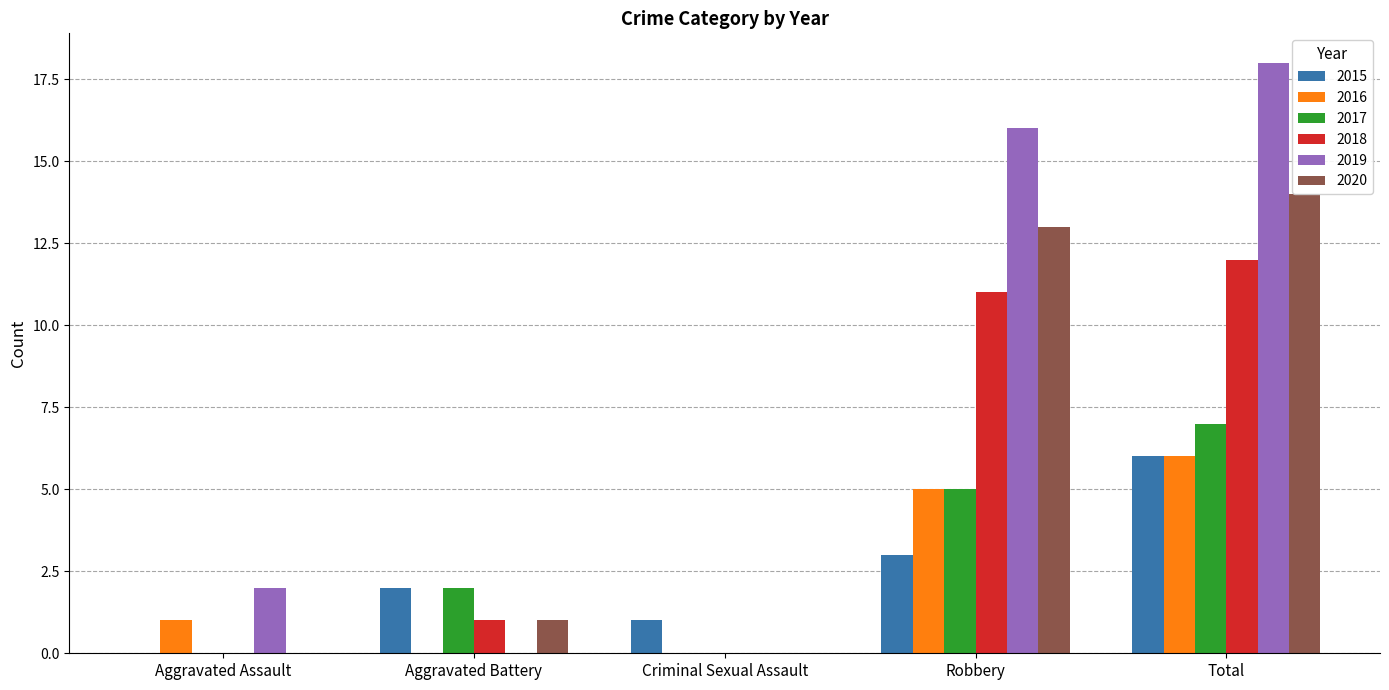

Does the chart contain stacked bars?

No